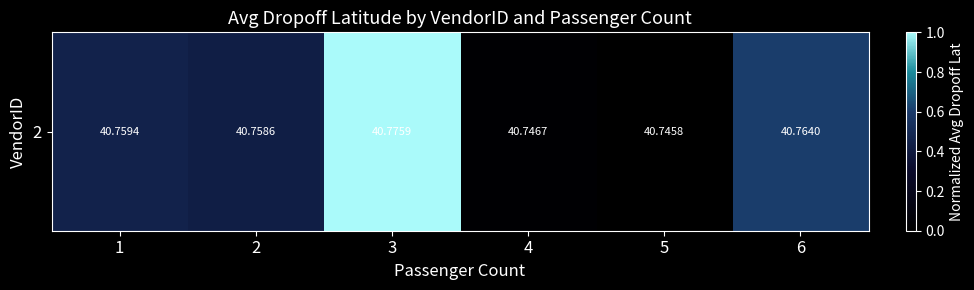

Reading right to left, list all the values displayed in this chart.

0.6	0.0	0.0	1.0	0.4	0.5